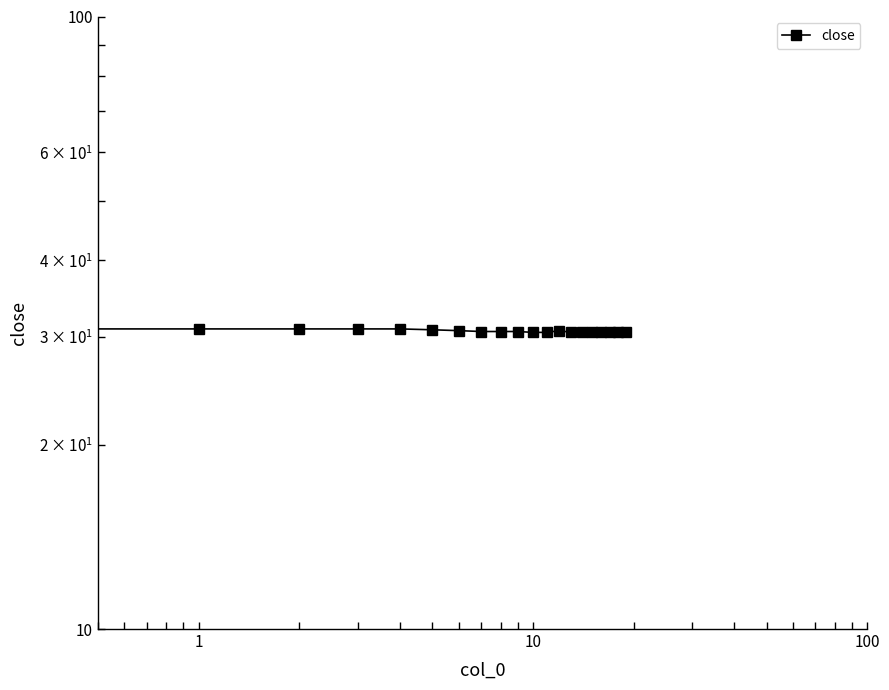

The value at 13 is 30.5. True or false?

True